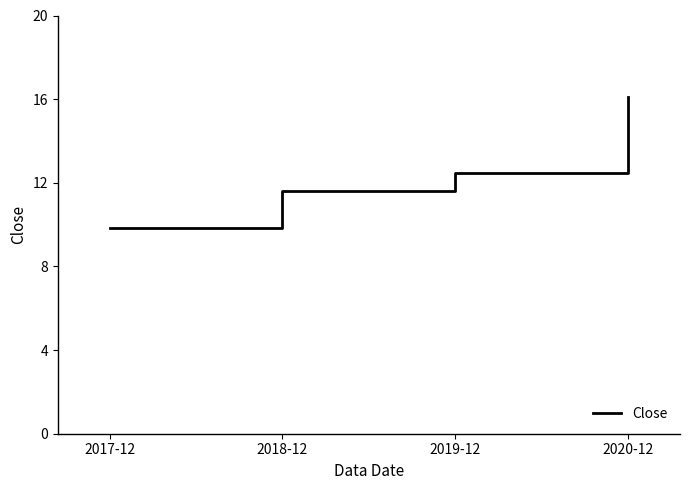

List the labels in order of value, largest first.

2020-12, 2019-12, 2018-12, 2017-12